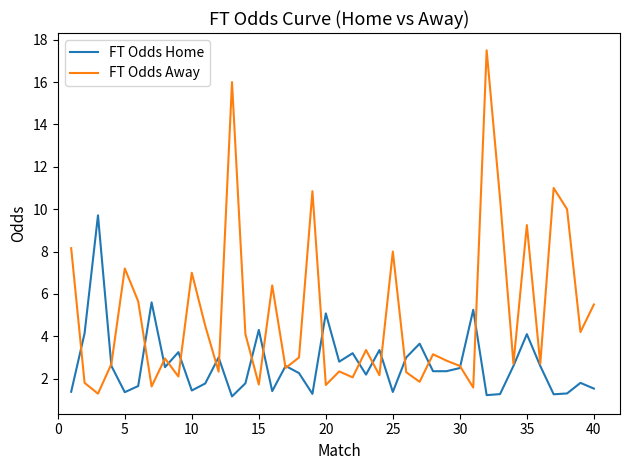

Which series has the largest total across all categories?

FT Odds Away